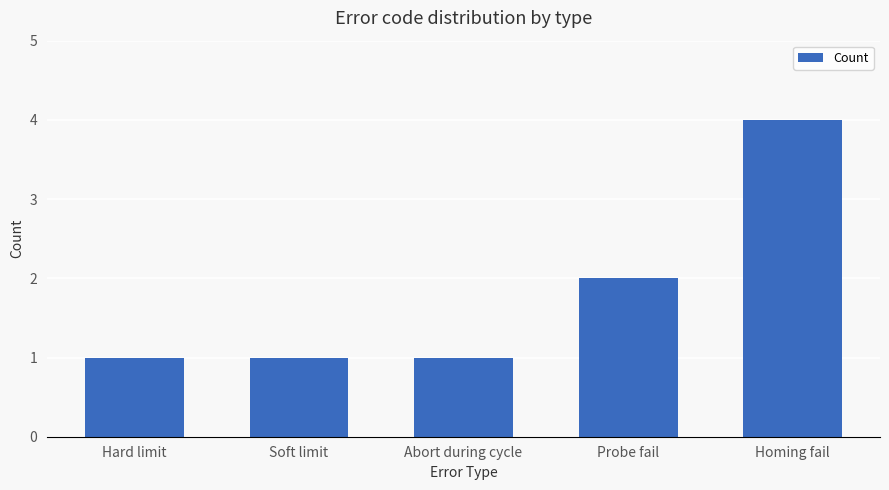

The chart shows a value of 2 at Soft limit. True or false?

False